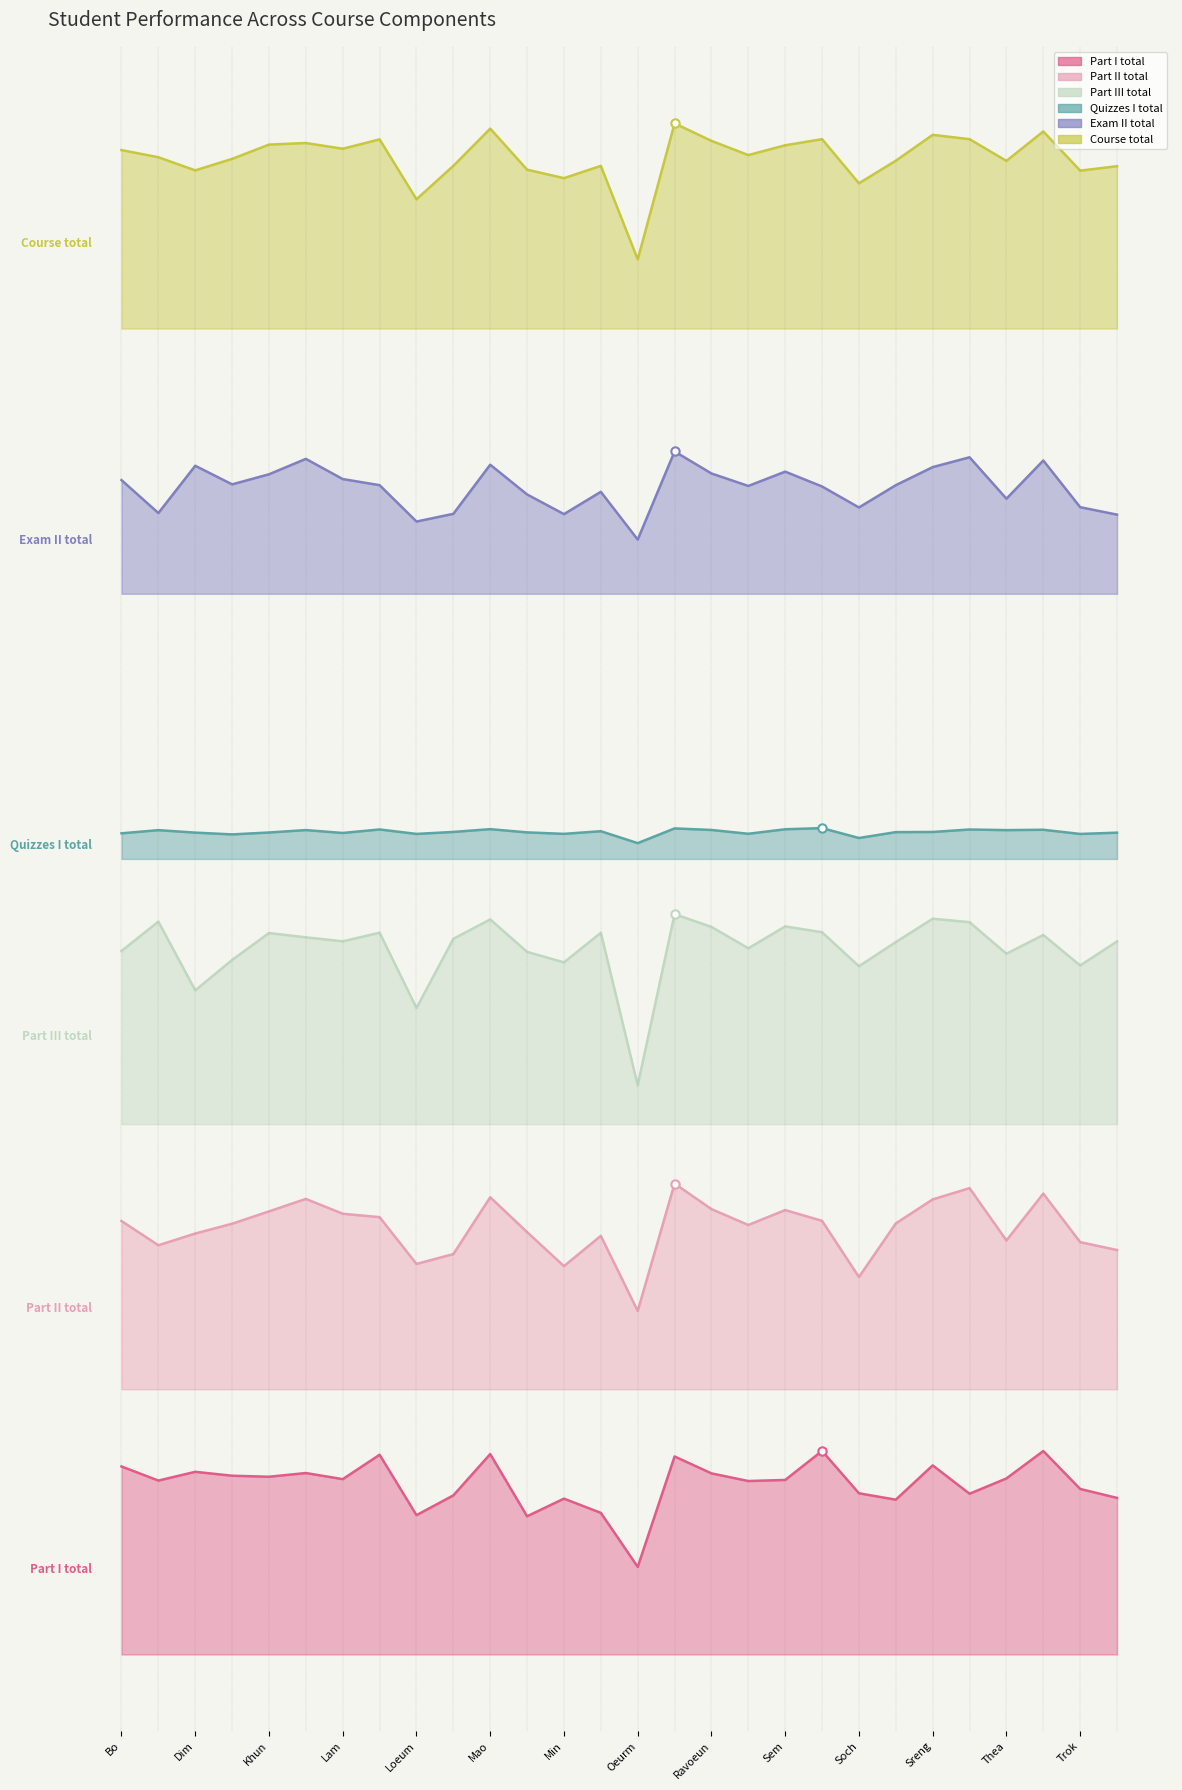

Which series has the largest total across all categories?

Course total